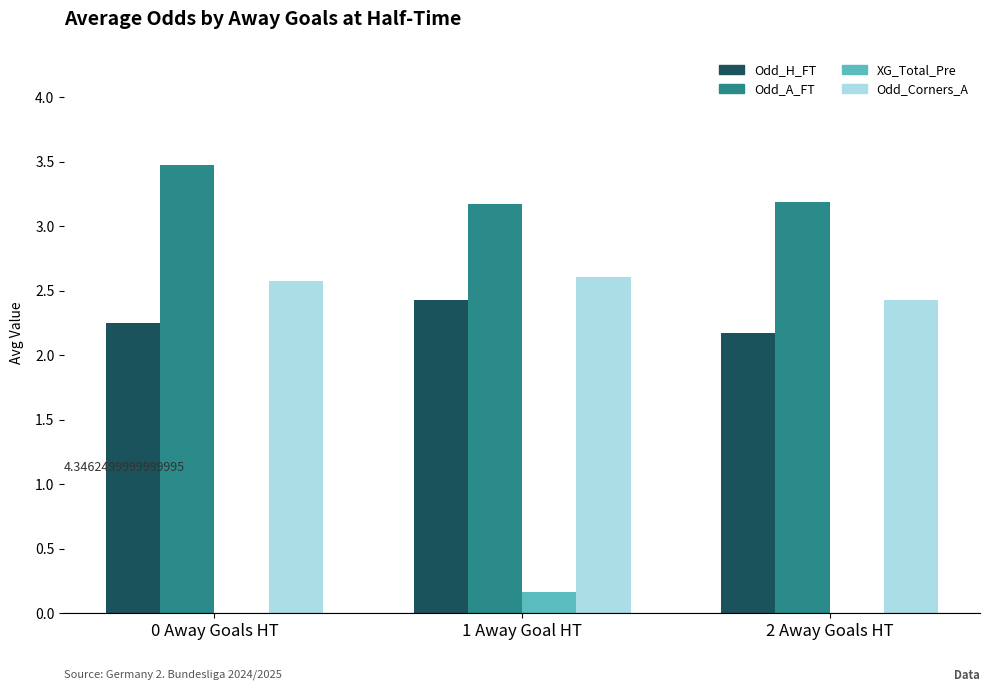

What are all the series names shown in the legend?

Odd_H_FT, Odd_A_FT, XG_Total_Pre, Odd_Corners_A